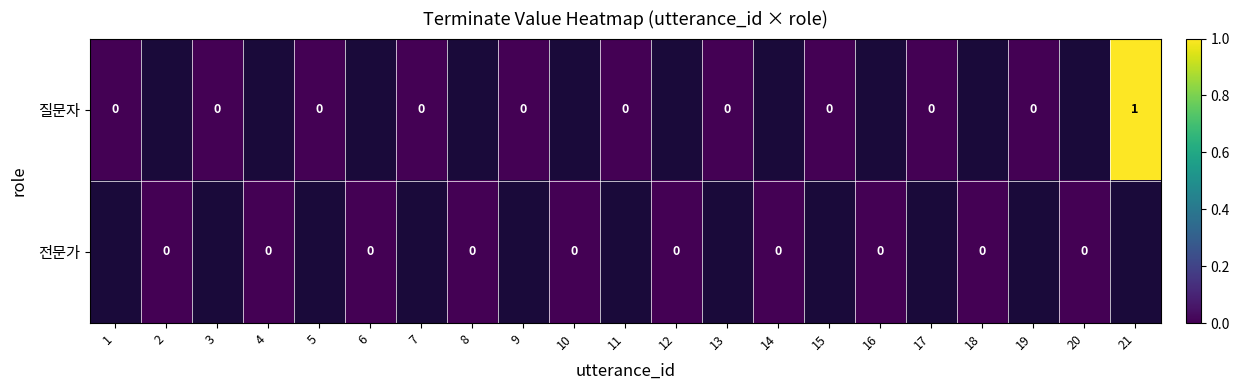

Is the value of 전문가 at 11 greater than the value of 질문자 at 10?

No